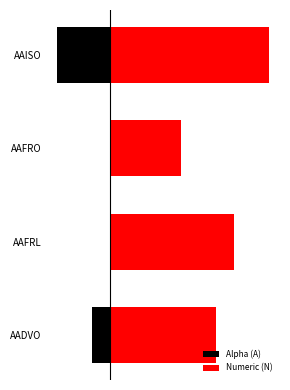

Which series changed the most between 0 and 1?

Alpha (A)